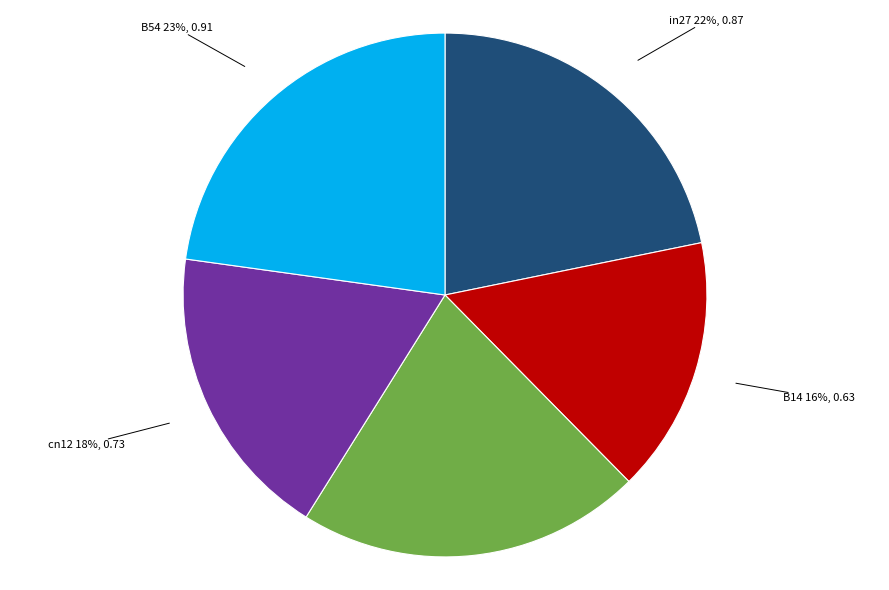

To the nearest percent, what is the combined percentage of B14 and B54?

39%